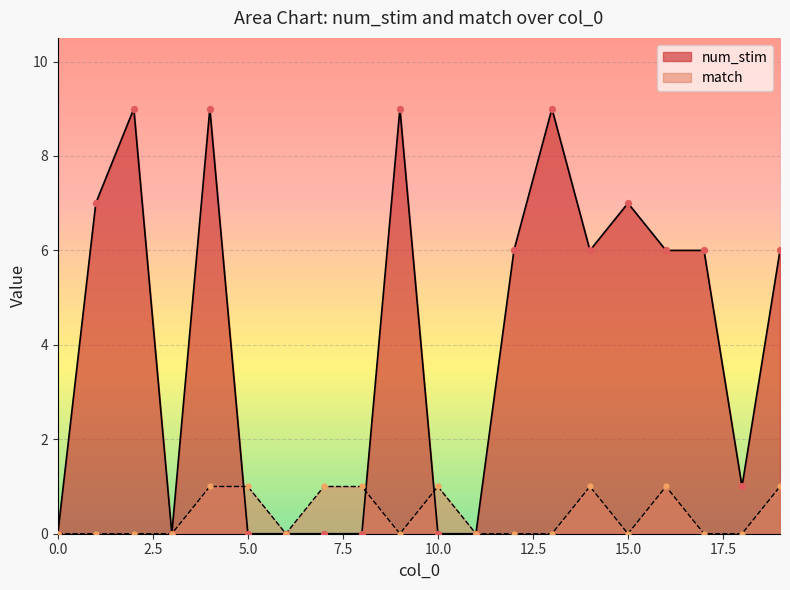

What are all the series names shown in the legend?

num_stim, match